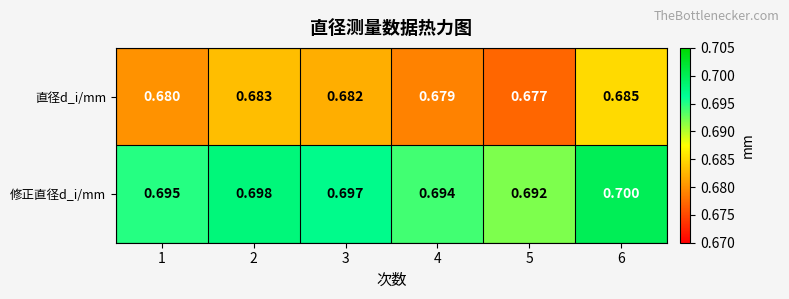

How many distinct data groups are displayed?

2